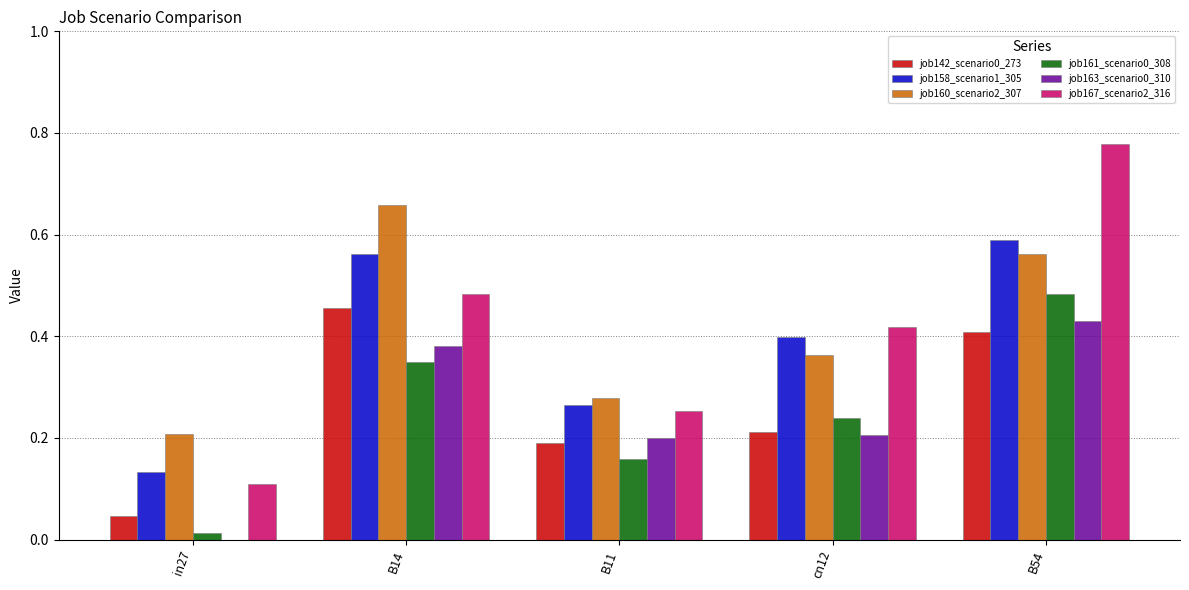

The job167_scenario2_316 series shows 1.3 at B54. True or false?

False